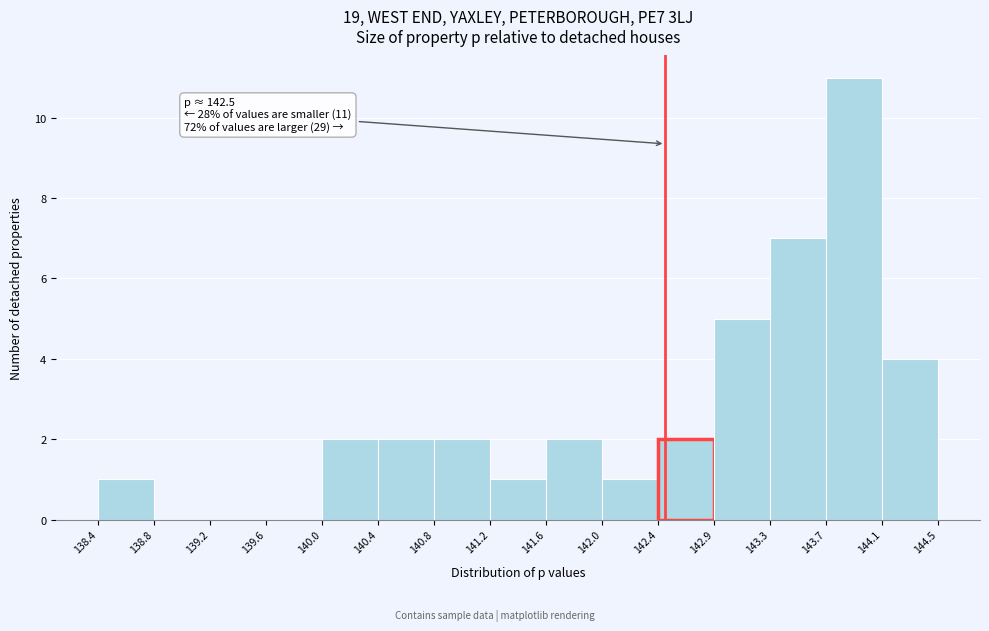

Which range on the x-axis has the tallest bar?

143.7 to 144.1